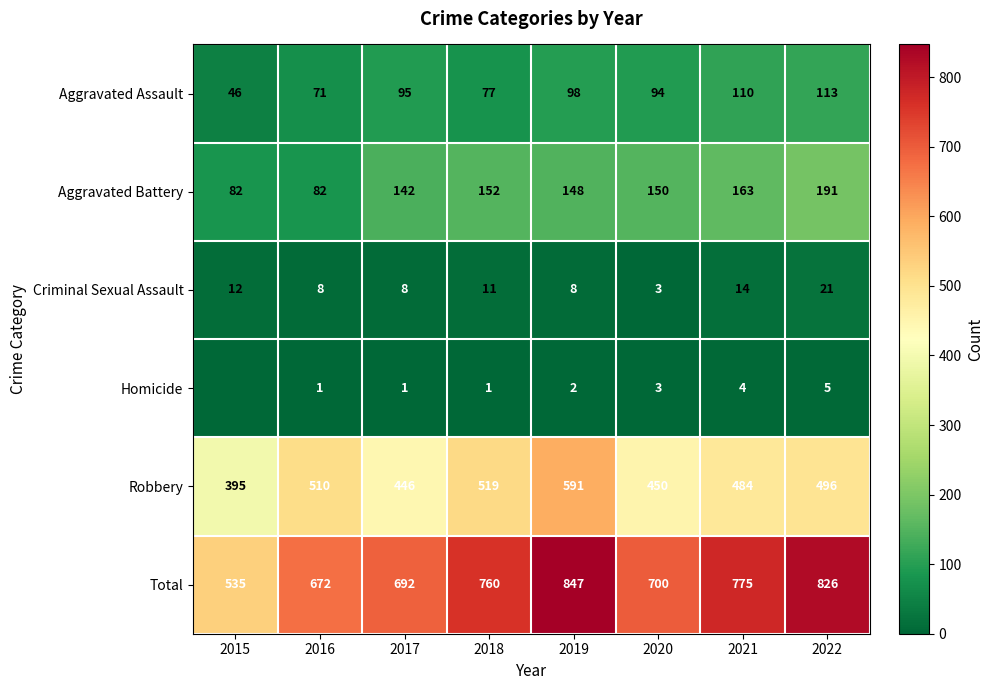

Between 2015 and 2021, which is larger?

2021